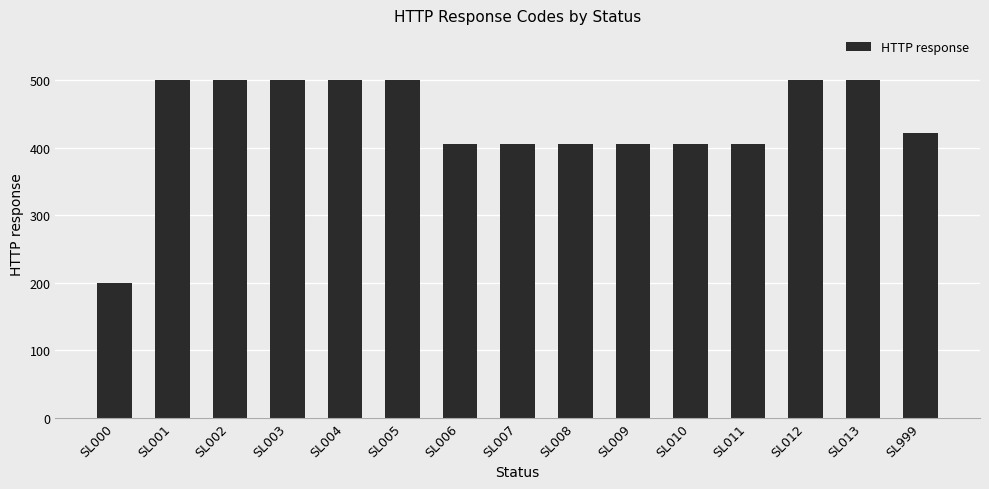

Is it true that the value at SL011 is 700?

False